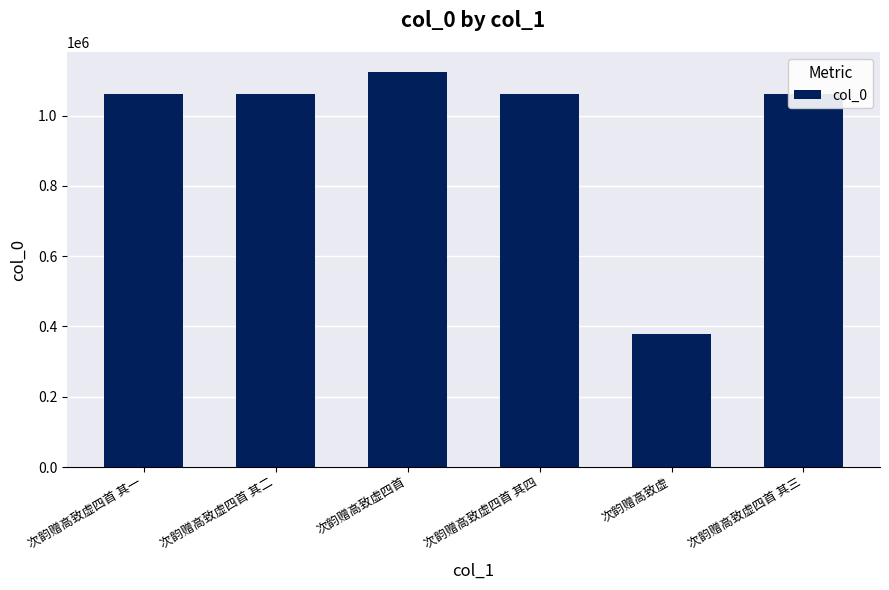

At which category does the chart reach its minimum across all series?

次韵赠高致虚